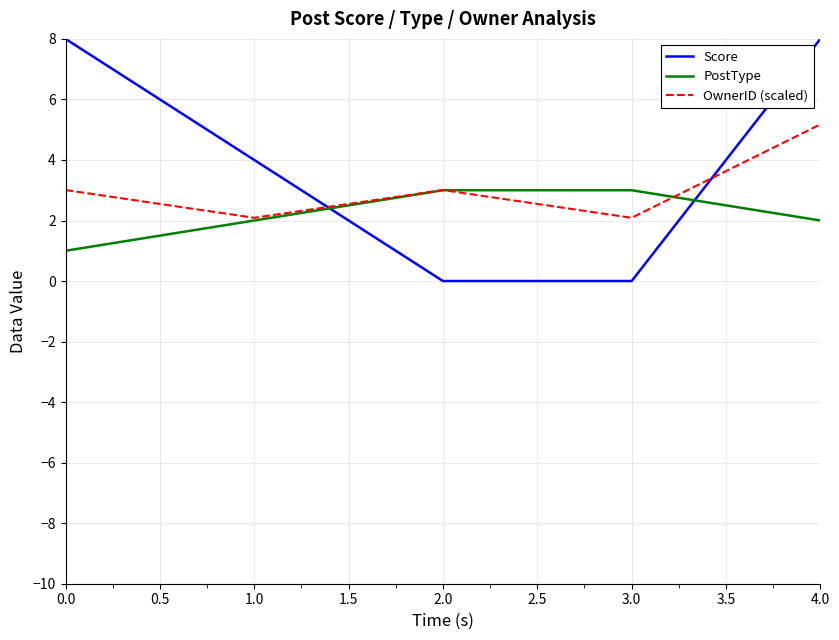

True or false: OwnerID (scaled) and PostType intersect in this chart.

True